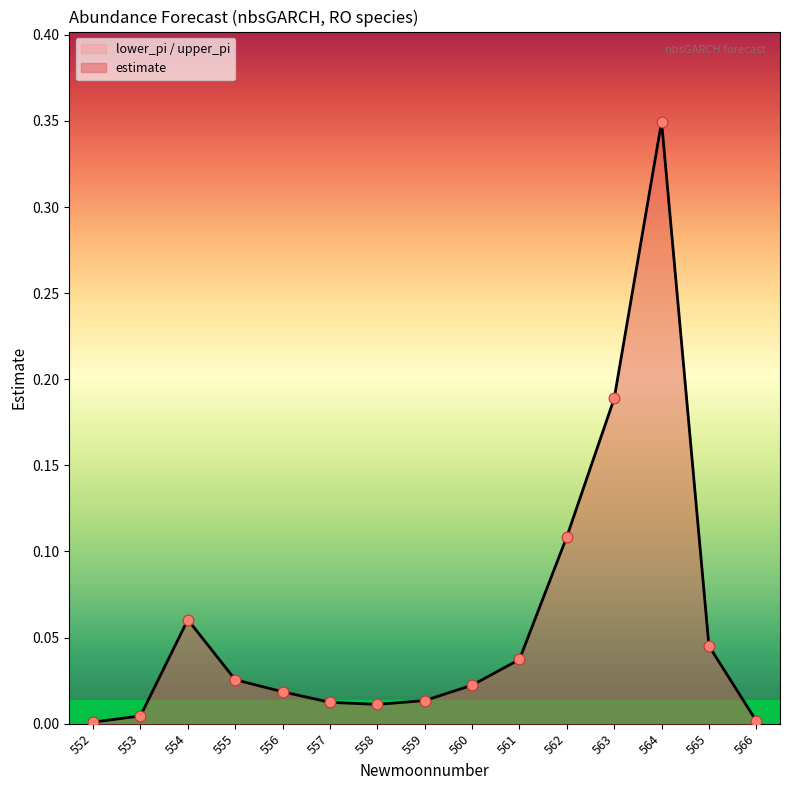

At how many categories does at least one series exceed 0?

15